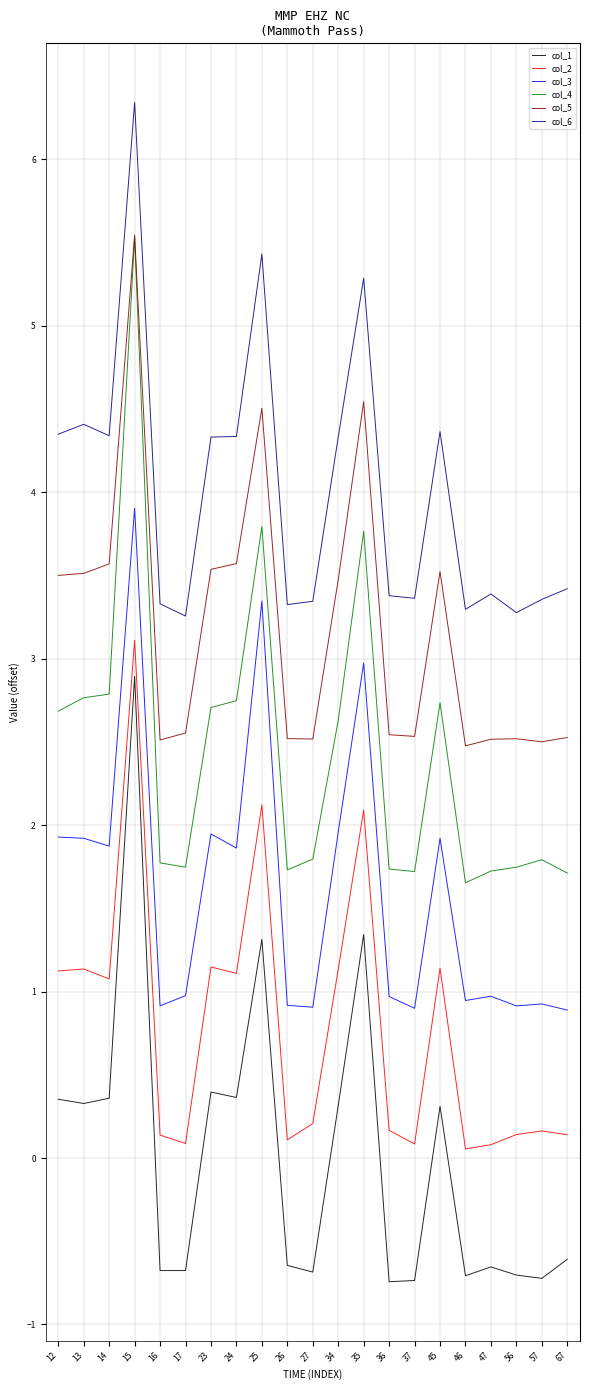

What is the minimum value shown in the chart?

-0.7